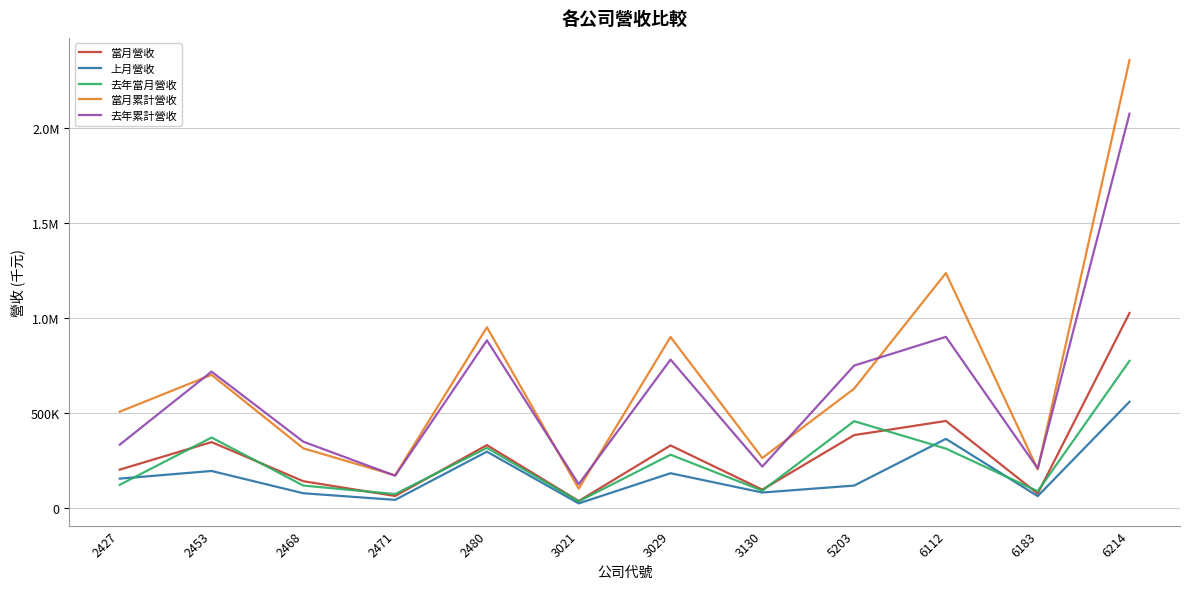

What is the value of the 當月營收 point at the 7th from the left?

330522